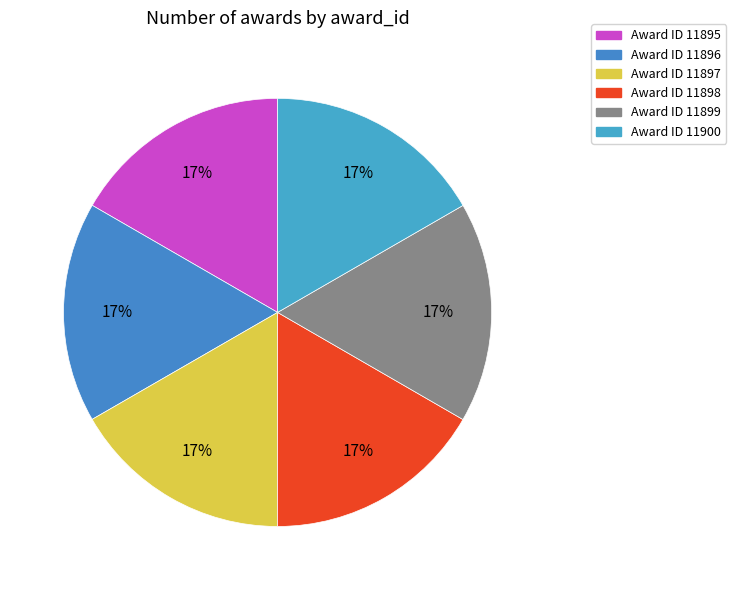

Count the number of slices in the pie.

6